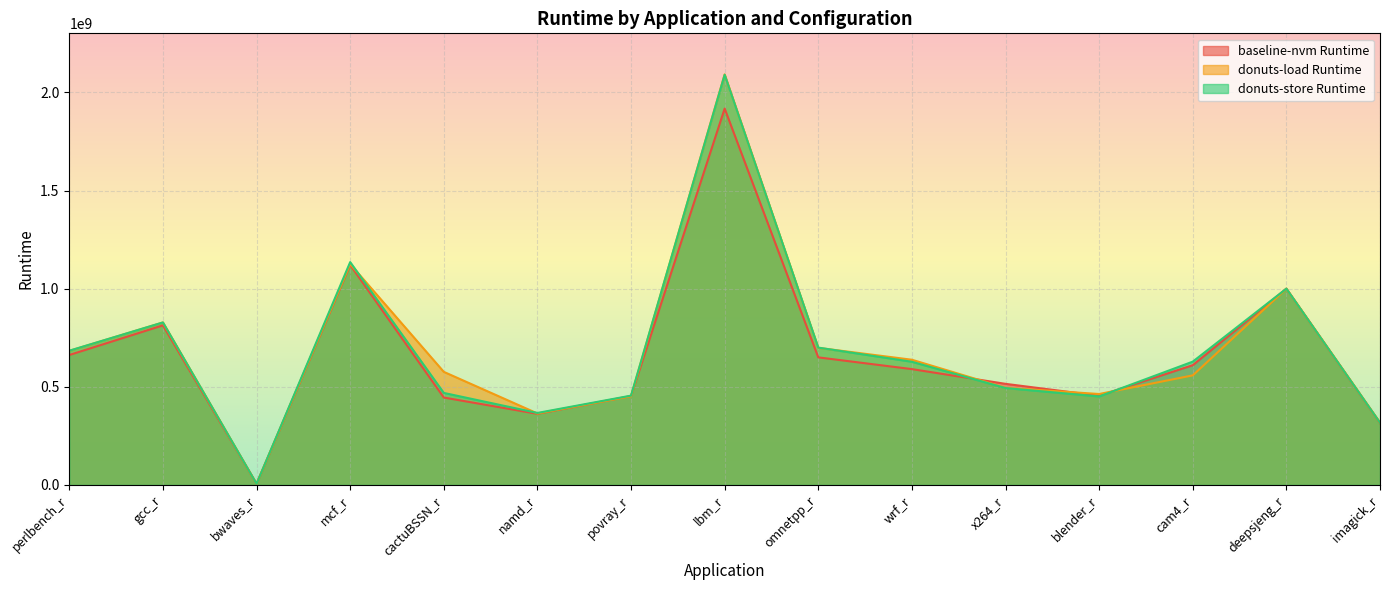

At which category does the chart reach its peak across all series?

lbm_r